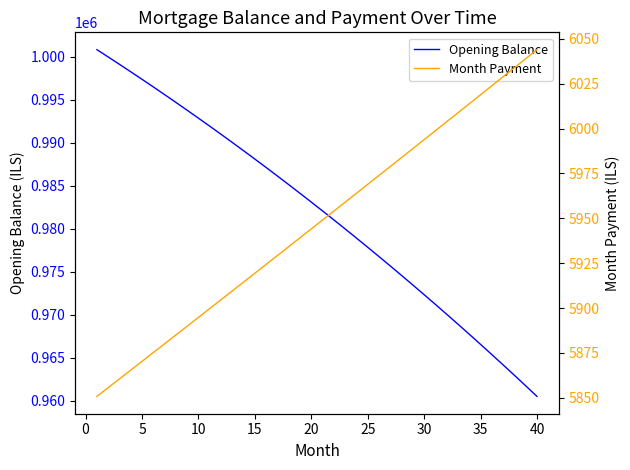

What is the maximum value for Opening Balance?

1000833.3